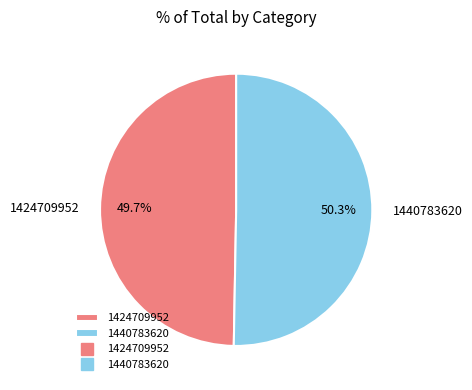

Which slice represents more than half of the pie?

1440783620